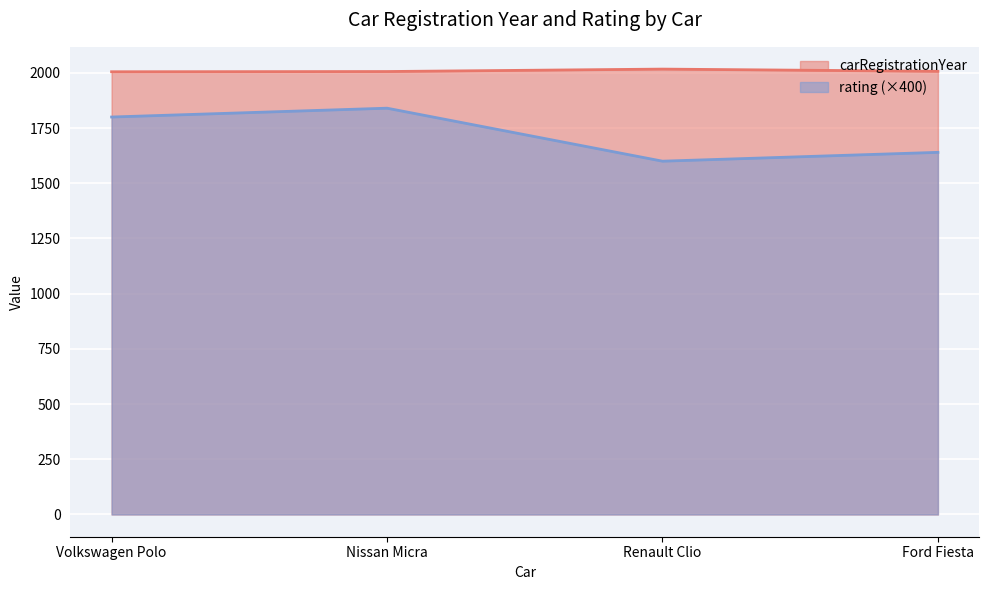

Reading right to left, list all the values displayed in this chart.

carRegistrationYear: Ford Fiesta=2007.0	Renault Clio=2017.0	Nissan Micra=2006.0	Volkswagen Polo=2005.0
rating: Ford Fiesta=1640.0	Renault Clio=1600.0	Nissan Micra=1840.0	Volkswagen Polo=1800.0